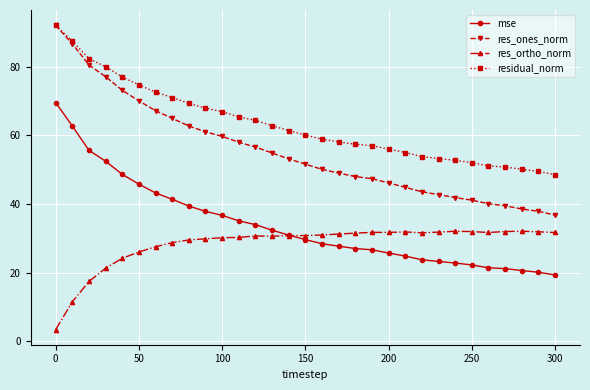

True or false: res_ortho_norm and mse intersect in this chart.

True